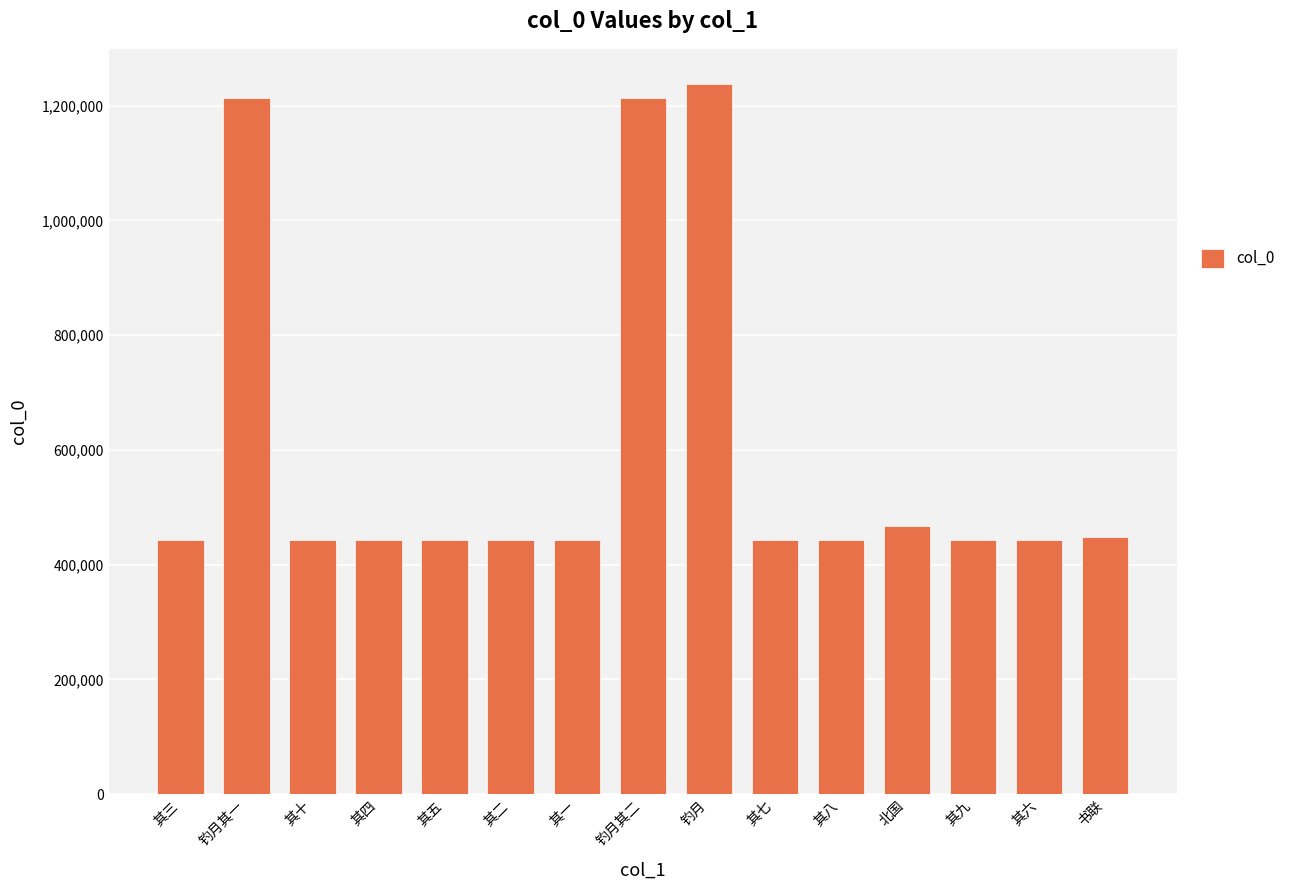

The chart shows a value of 608274 at 其四. True or false?

False